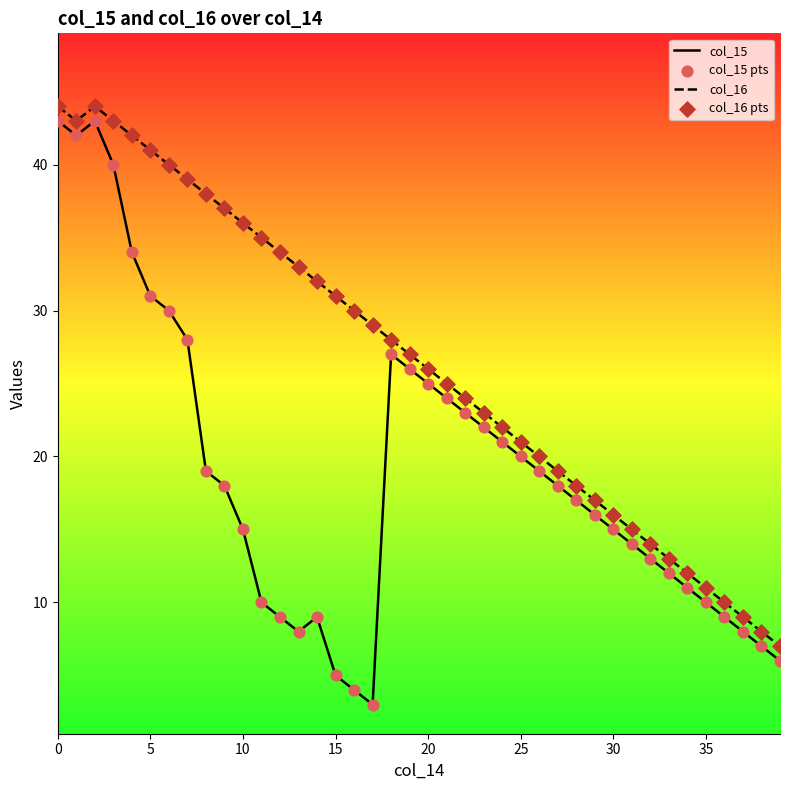

Which series has the largest total across all categories?

col_16